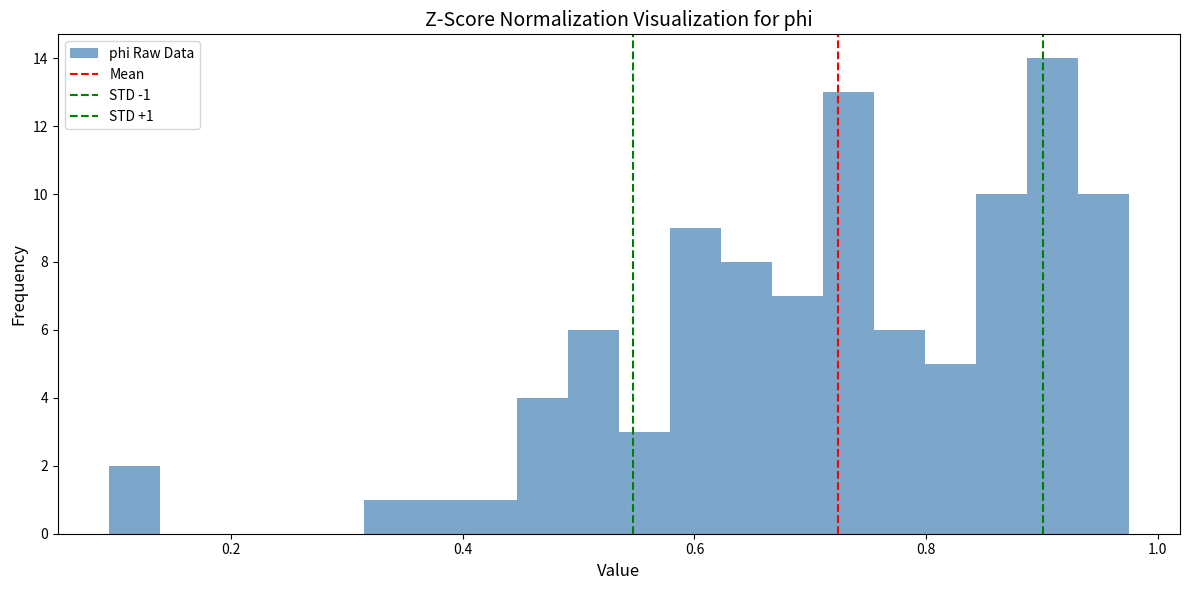

Around what value on the x-axis is the tallest bar? Give the approximate position of its centre, as read against the axis.

0.90